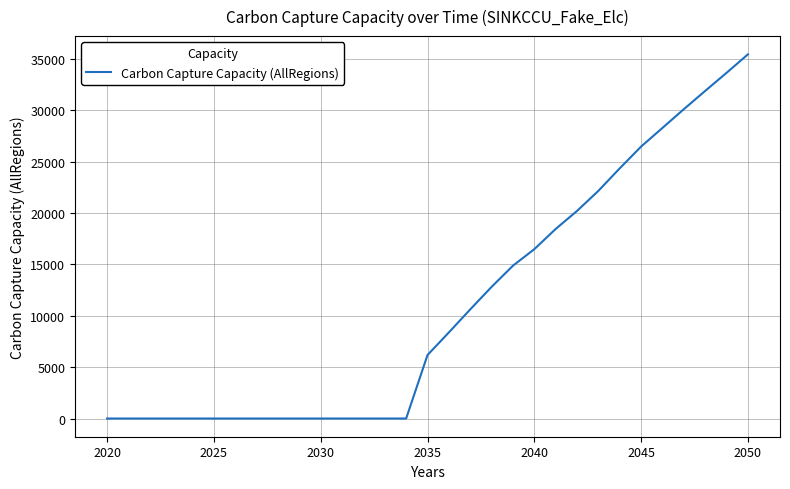

What is the greatest value displayed?

35440.2